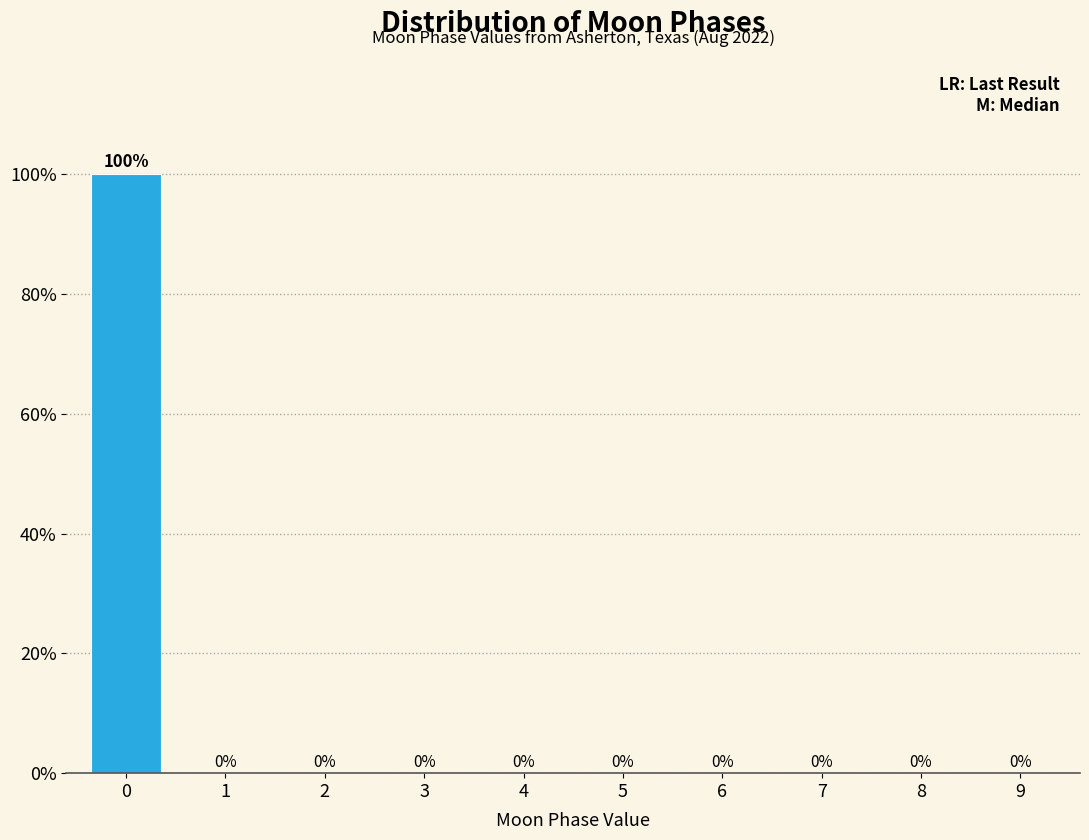

Reading left to right, list all the values displayed in this chart.

0=100	1=0	2=0	3=0	4=0	5=0	6=0	7=0	8=0	9=0